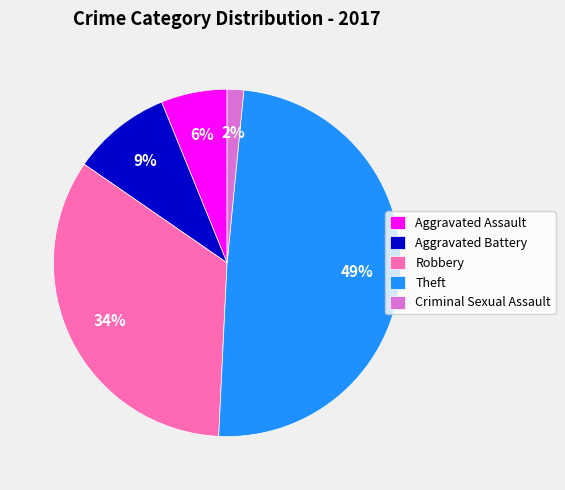

To the nearest percent, what is the combined percentage of Theft and Aggravated Assault?

55%